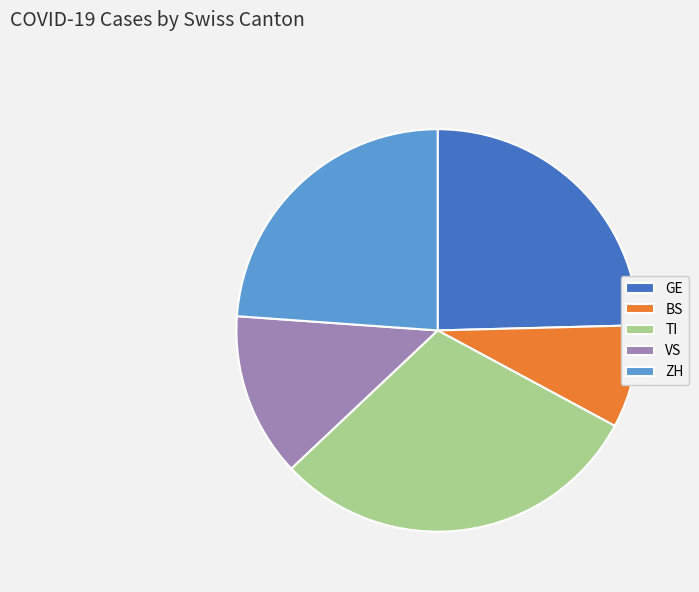

Which category has the biggest portion of the pie?

TI